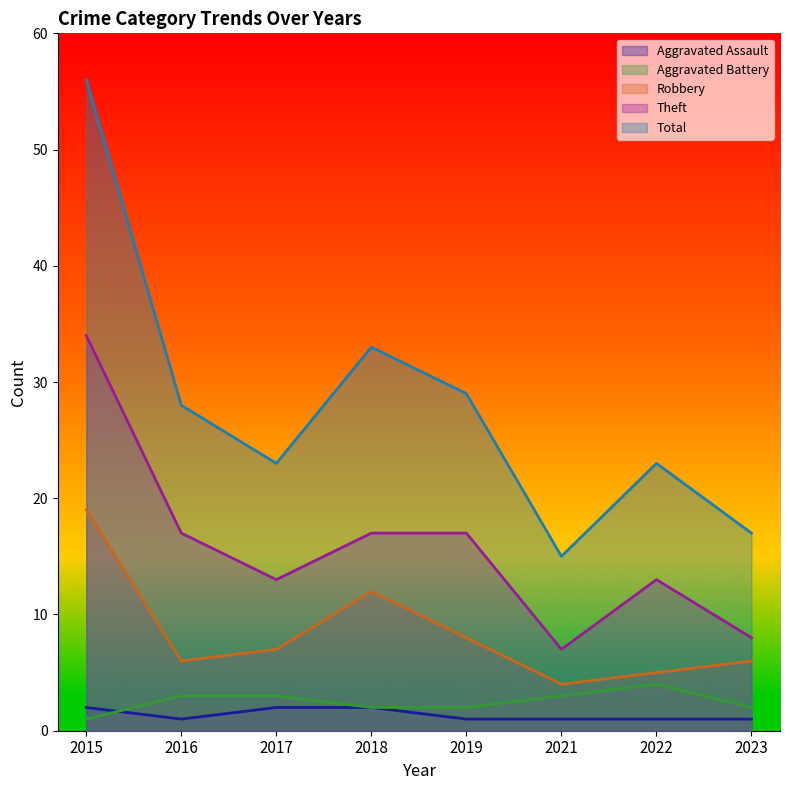

Which series has the widest spread of values?

Total